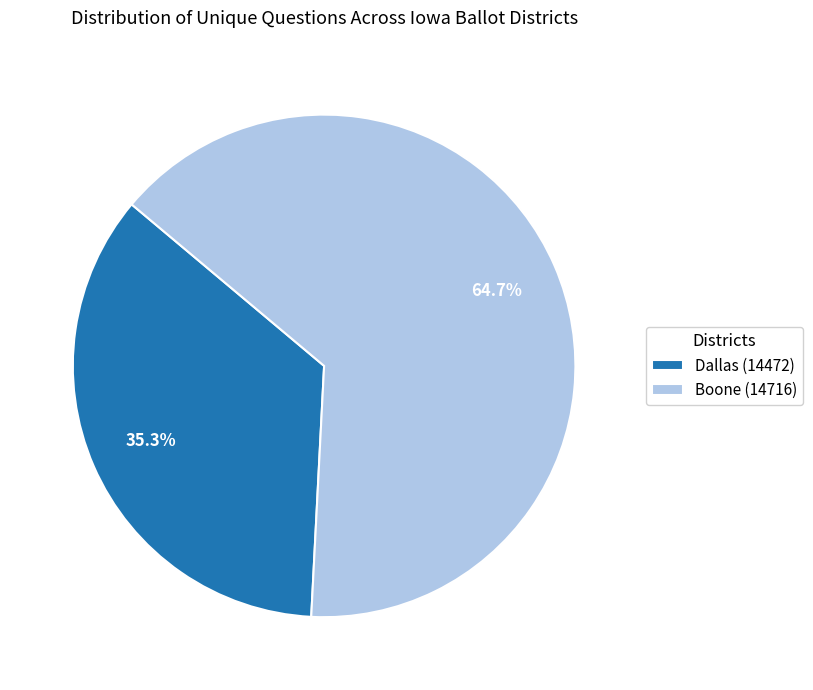

How much of the chart is everything except Dallas (14472)?

64.7%